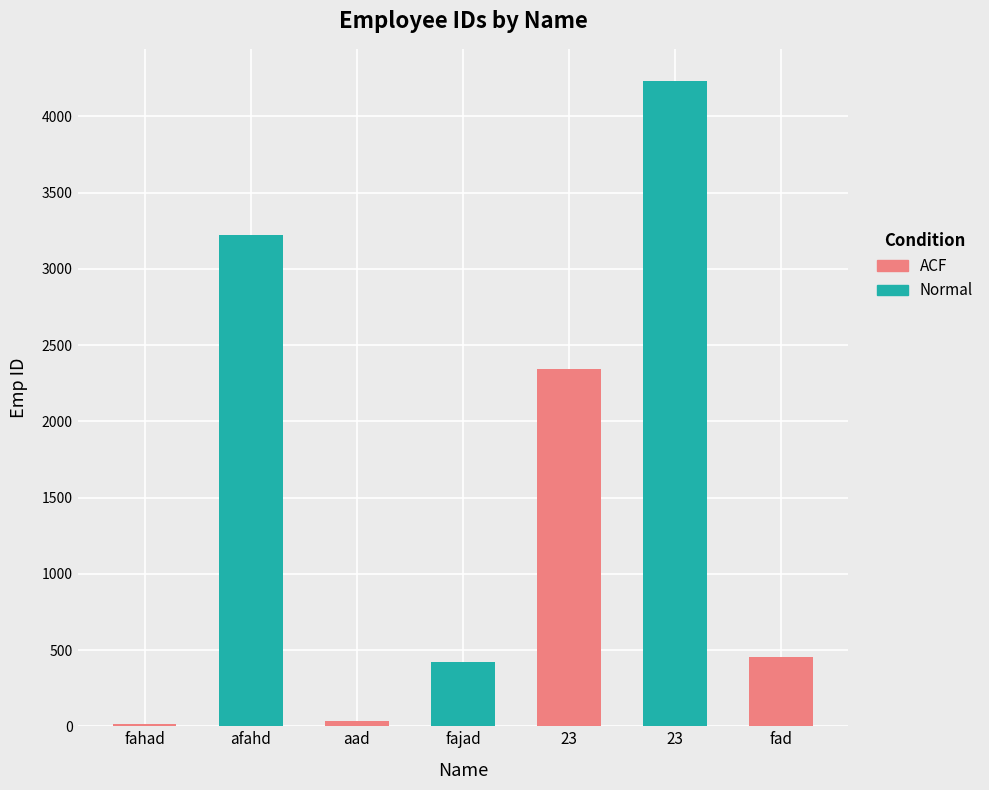

Rank the categories by value from lowest to highest.

fahad, aad, fajad, fad, 23, afahd, 23